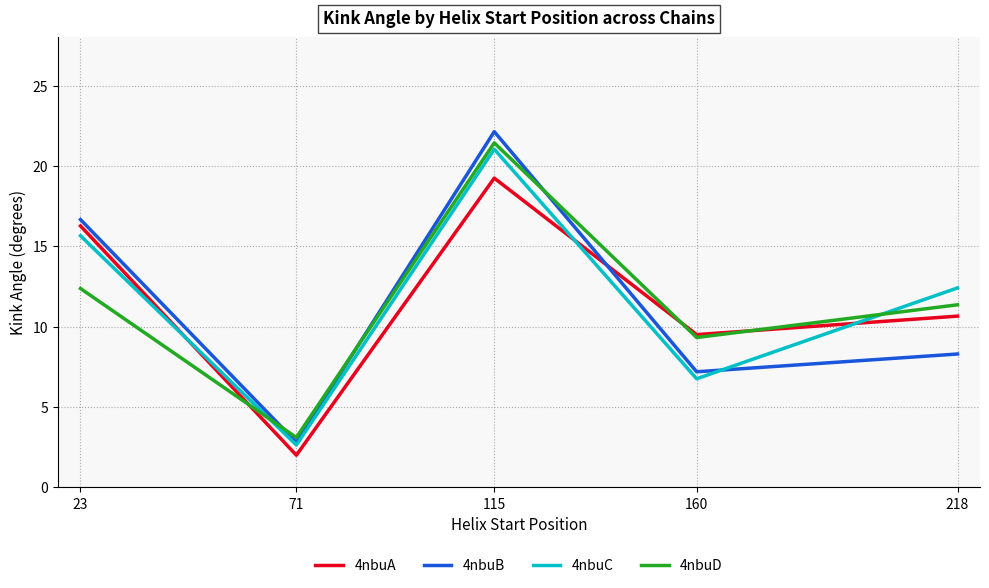

What is the total value across all series at 160?

32.8